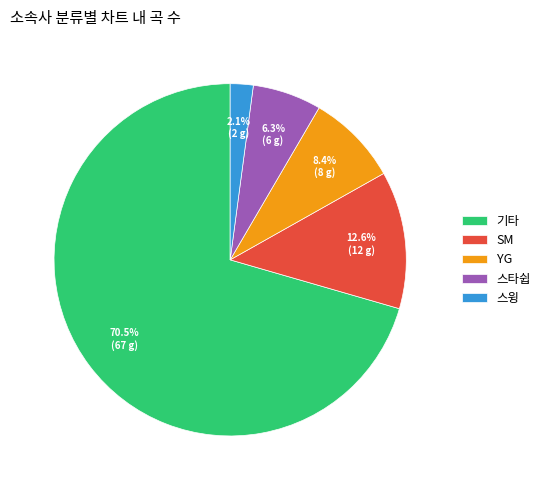

To the nearest percent, what is the average slice percentage?

20%